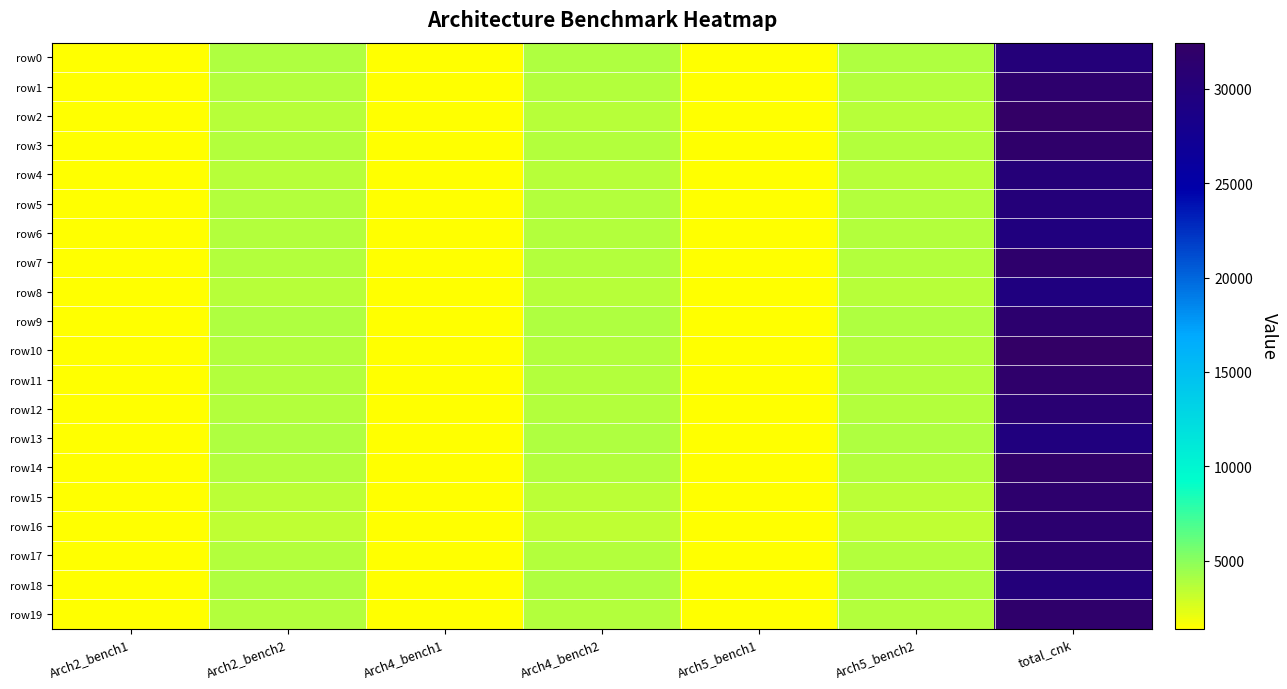

What is the minimum value shown in the chart?

1396